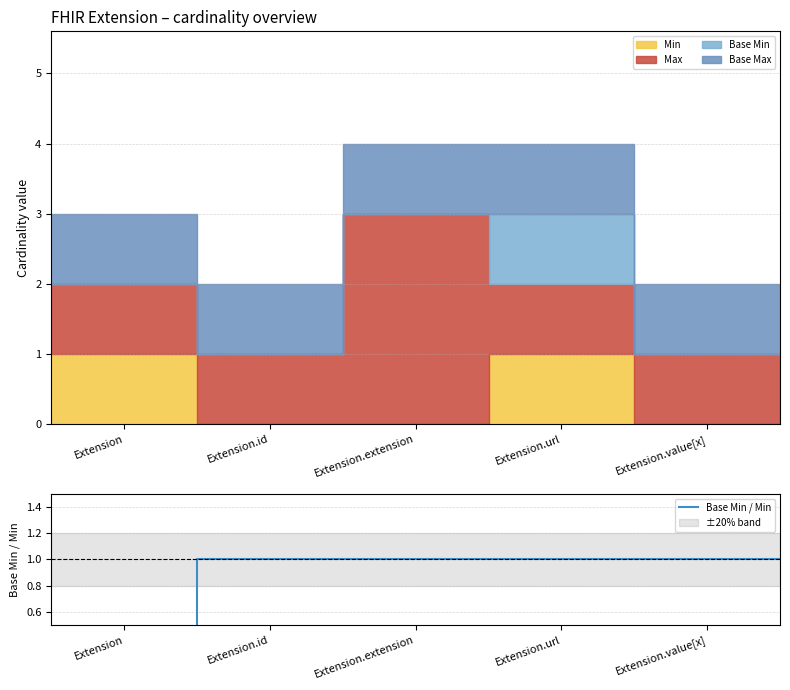

What is the greatest value displayed?

1